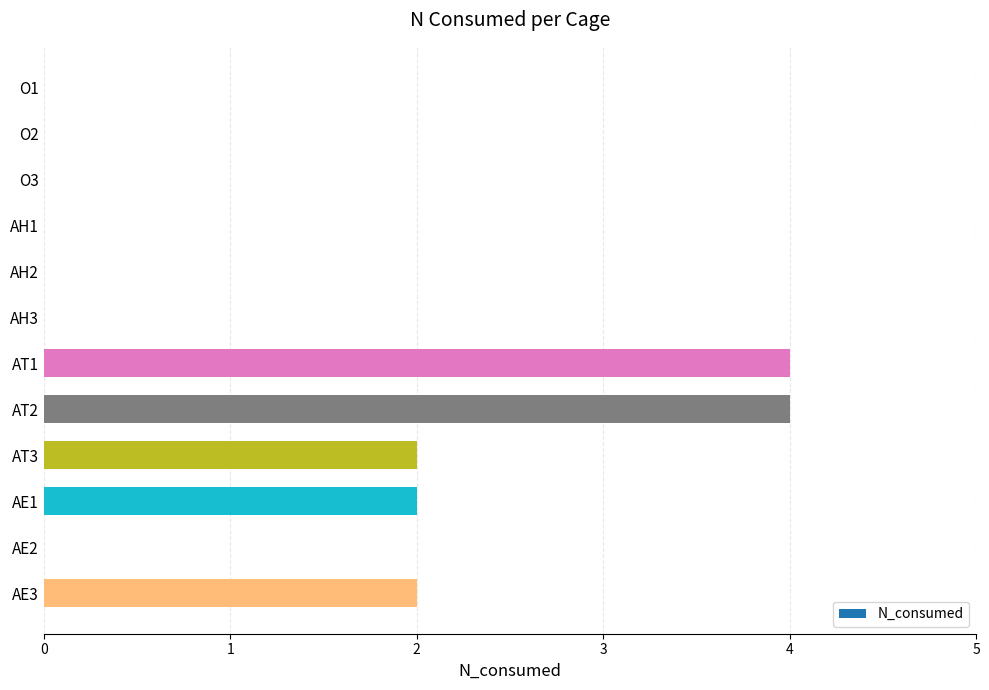

True or false: the data shows 2 at AH1.

False